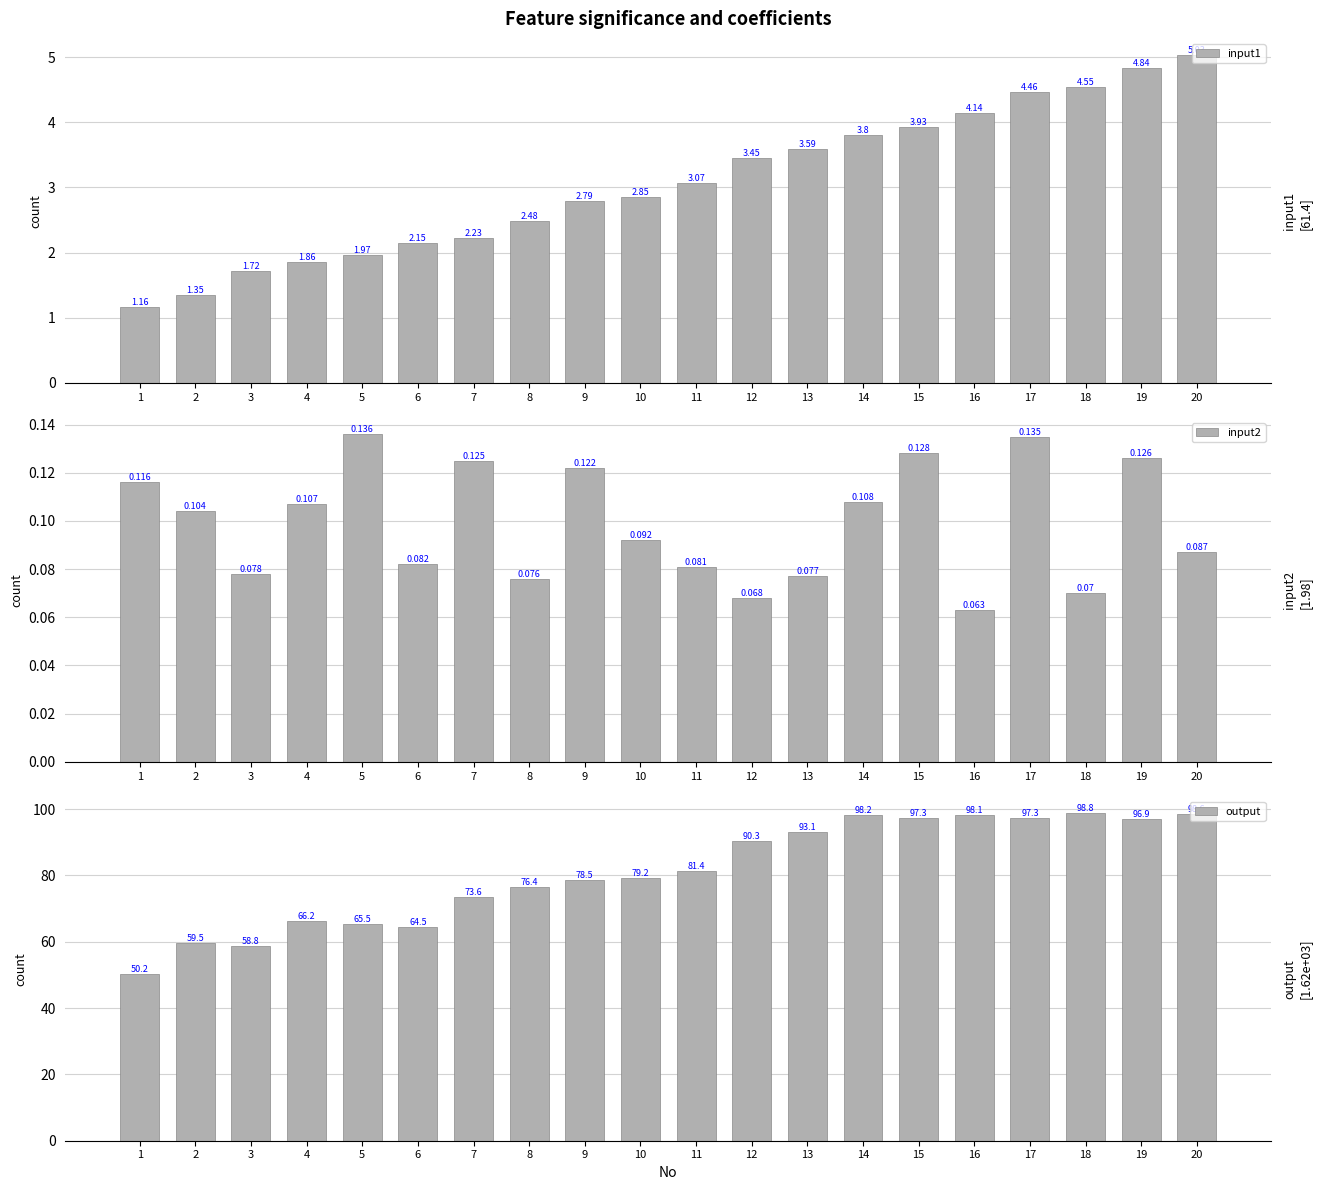

At how many categories does at least one series exceed 6?

20